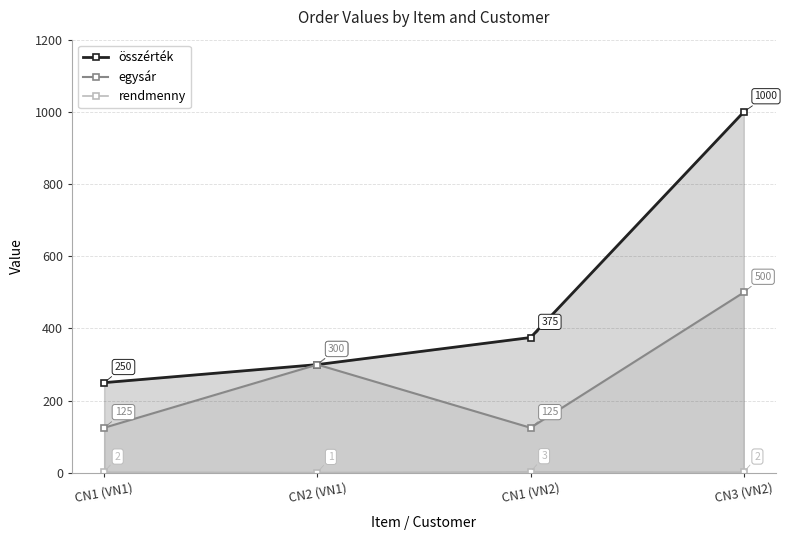

True or false: rendmenny has more than 2 interior local peaks.

False